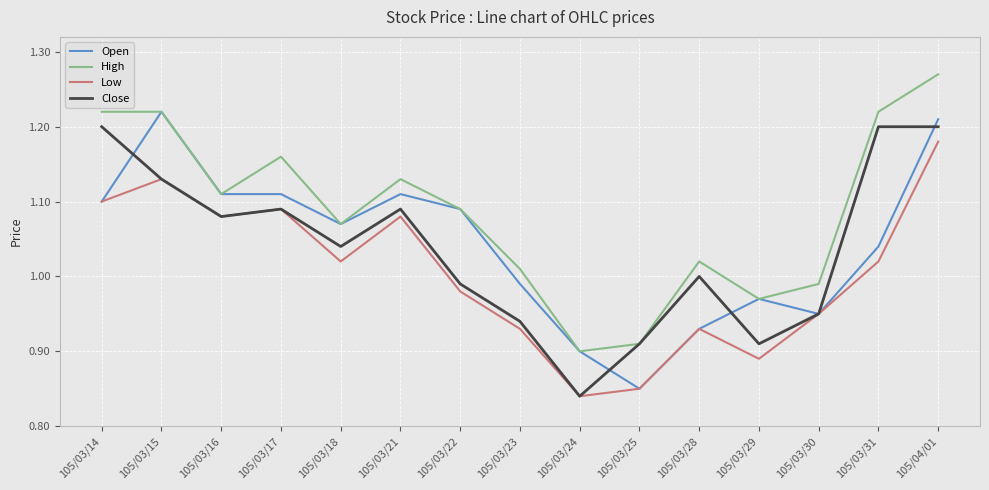

Where does the Open series first go above 1?

105/03/14